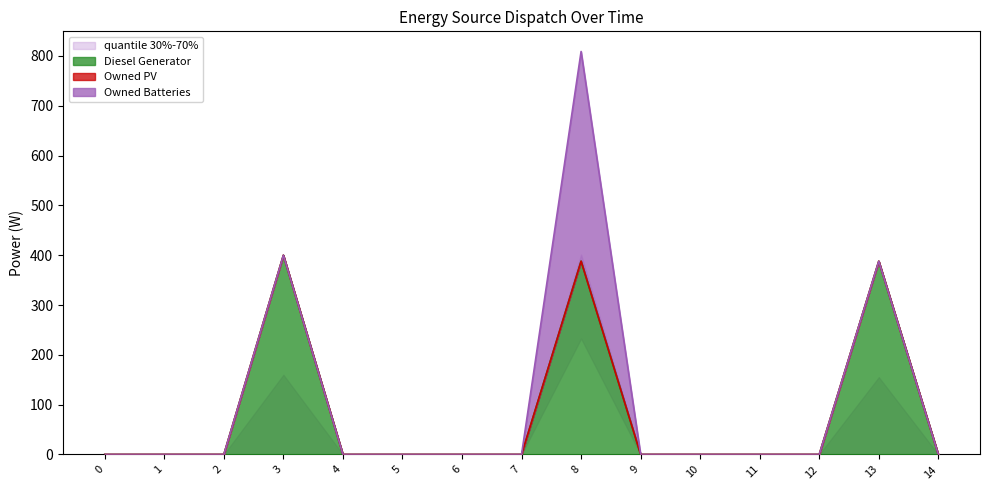

Does the chart display data point markers on the line(s)?

No